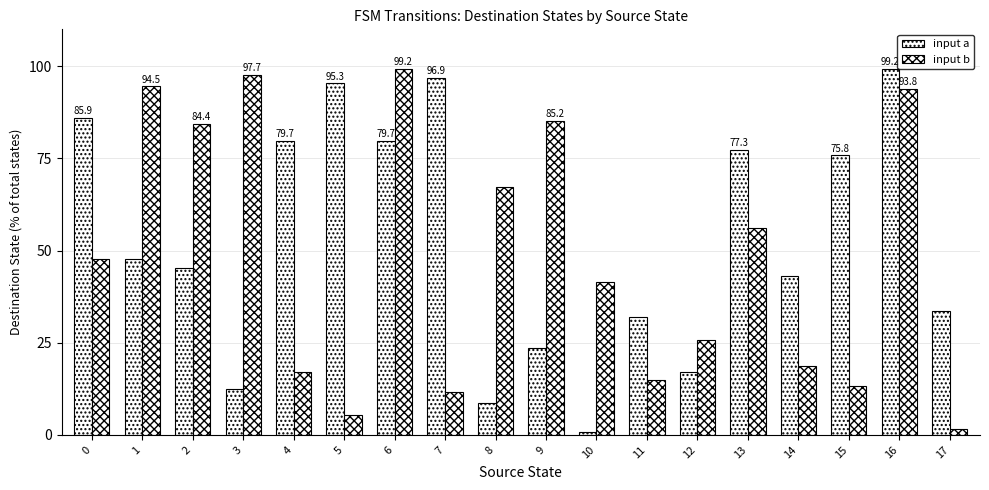

What is the difference between the input b values at 9 and 16?

8.6